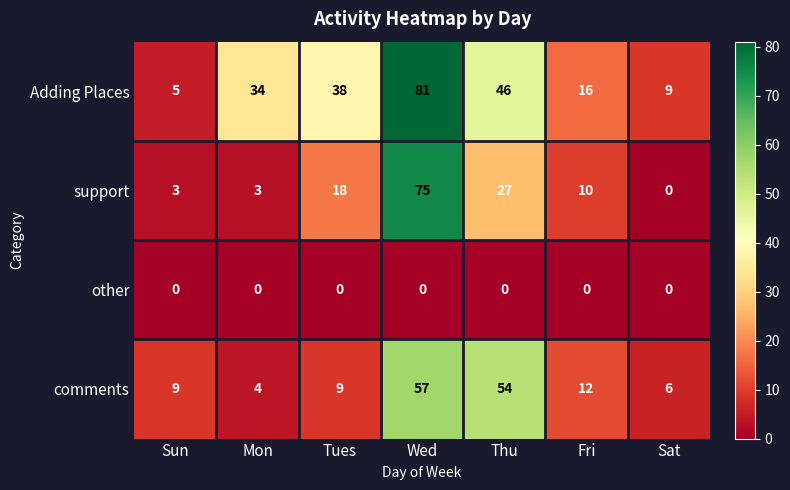

The support series shows 18 at Tues. True or false?

True